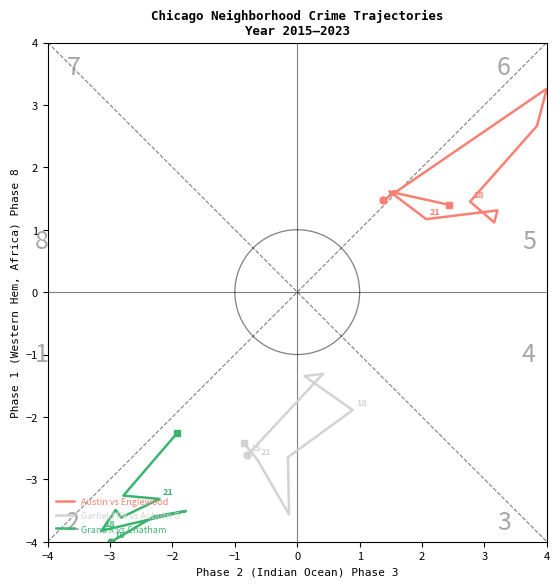

True or false: Austin vs Englewood and Grand X vs Chatham intersect in this chart.

False